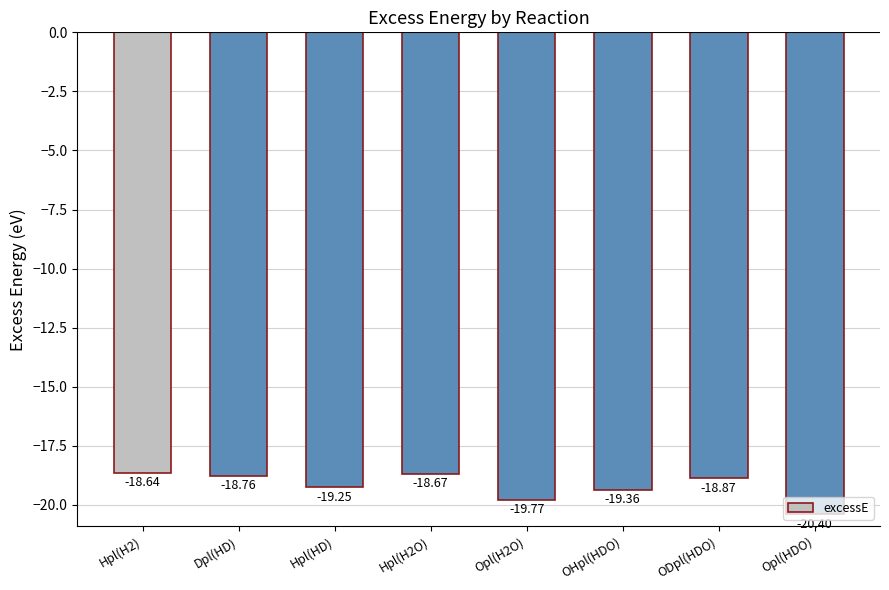

What is the difference between the second highest and second lowest values?

1.1